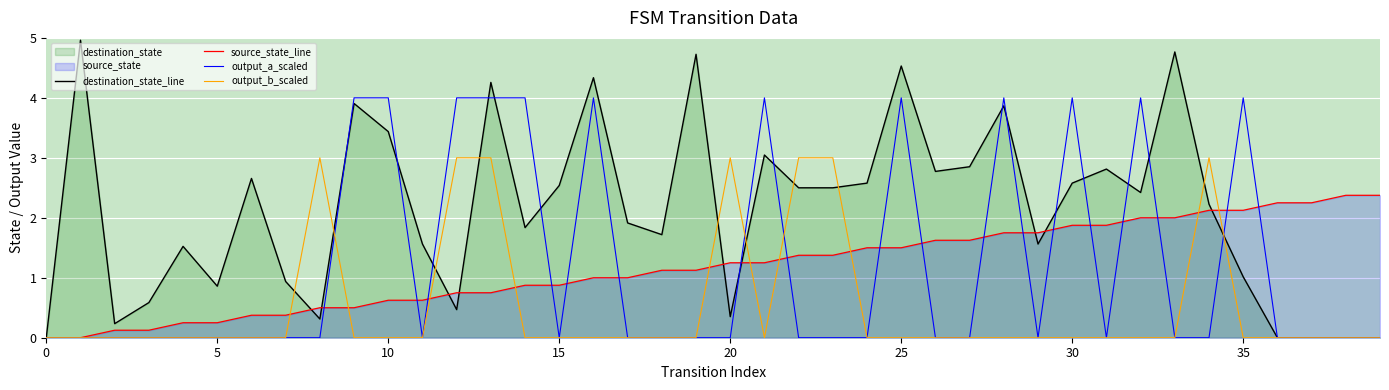

True or false: output_b_scaled has a value of 0.0 at 5.

True